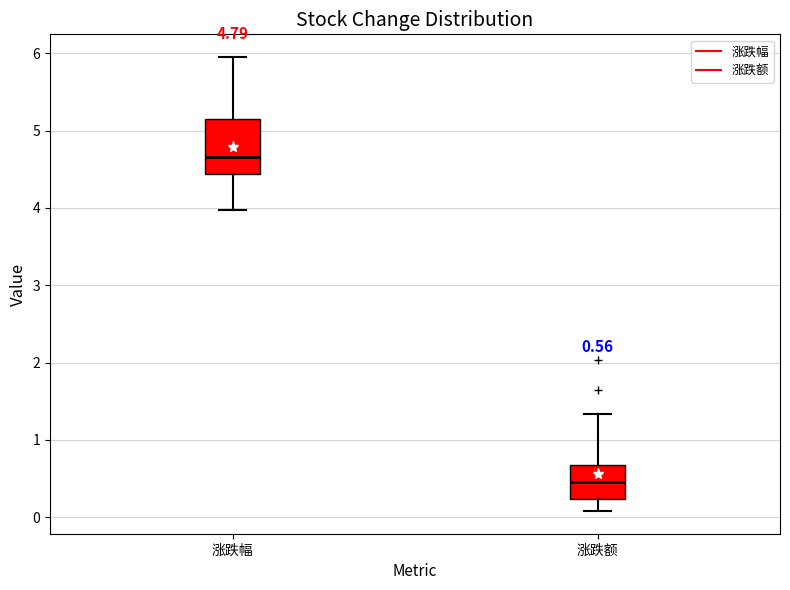

Which box is the tallest, from its lower edge to its upper edge?

涨跌幅